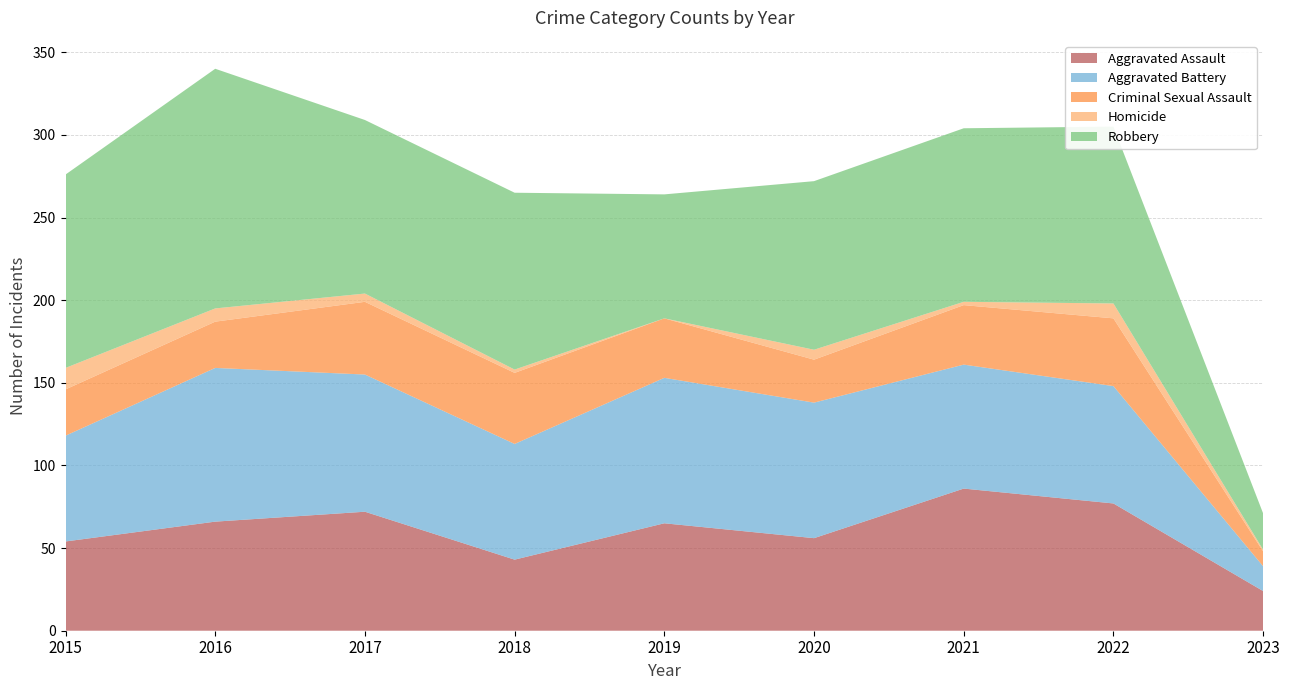

Reading right to left, list all the values displayed in this chart.

Aggravated Assault: 24	77	86	56	65	43	72	66	54
Aggravated Battery: 15	71	75	82	88	70	83	93	64
Criminal Sexual Assault: 9	41	36	26	36	43	44	28	28
Homicide: 1	9	2	6	0	2	5	8	13
Robbery: 22	107	105	102	75	107	105	145	117